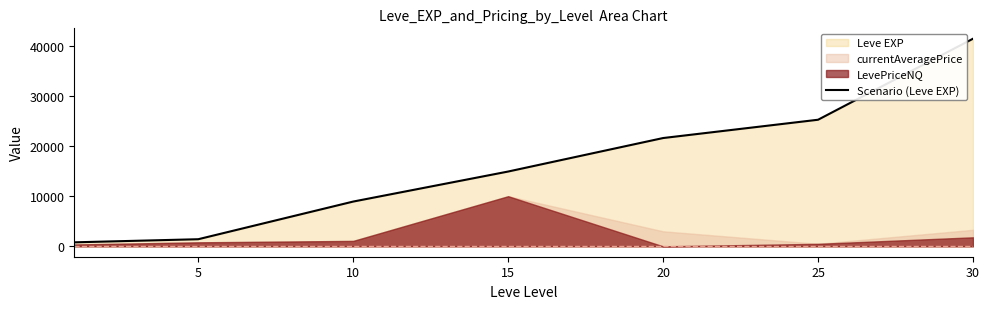

What is the change in value from 10 to 15?

+5990